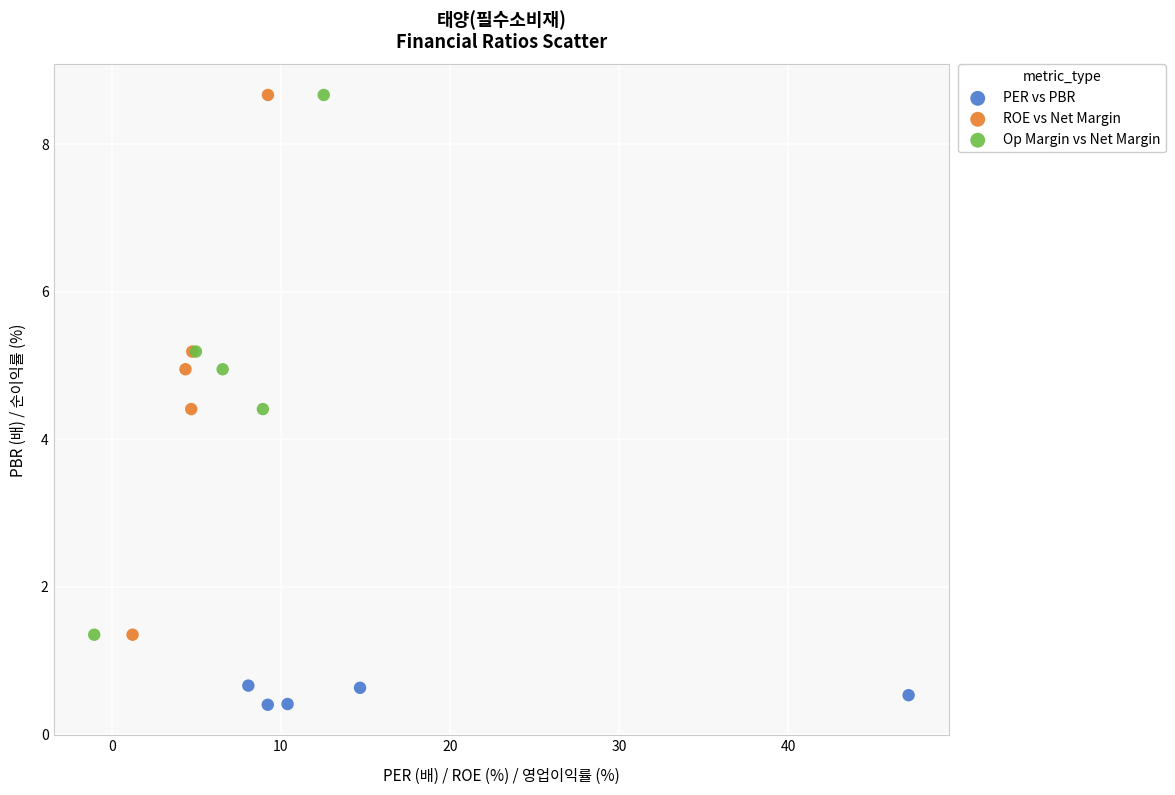

Which series contains the lowest Y value?

PER vs PBR